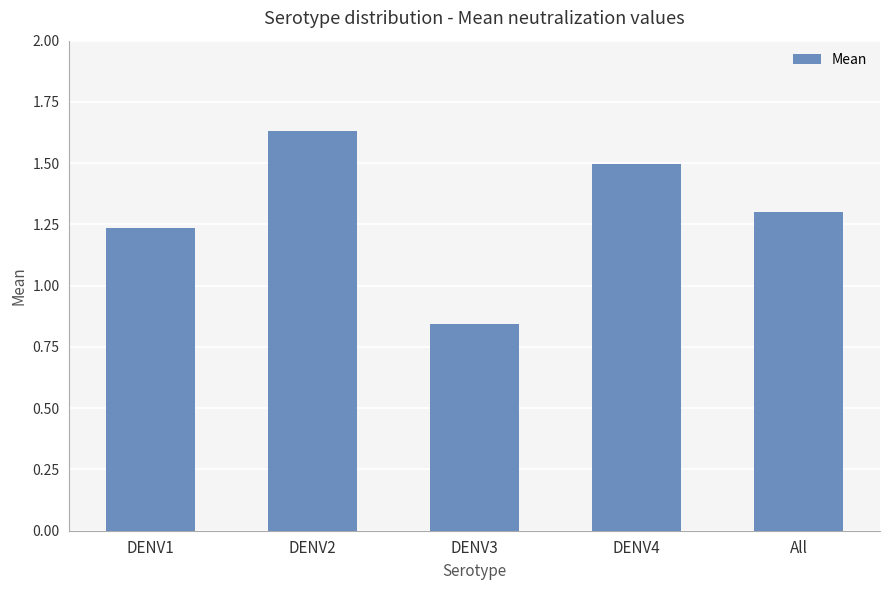

The chart shows a value of 2.1 at DENV1. True or false?

False